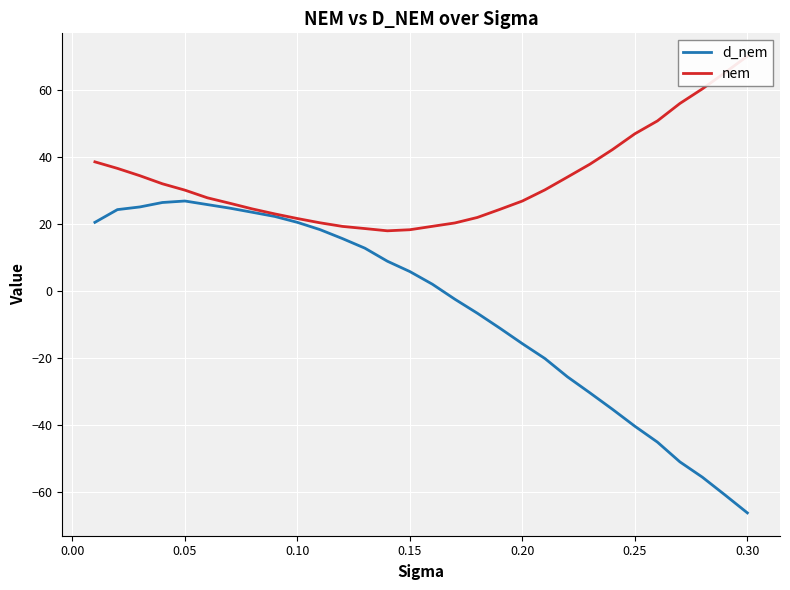

What is the minimum value for d_nem?

-66.3